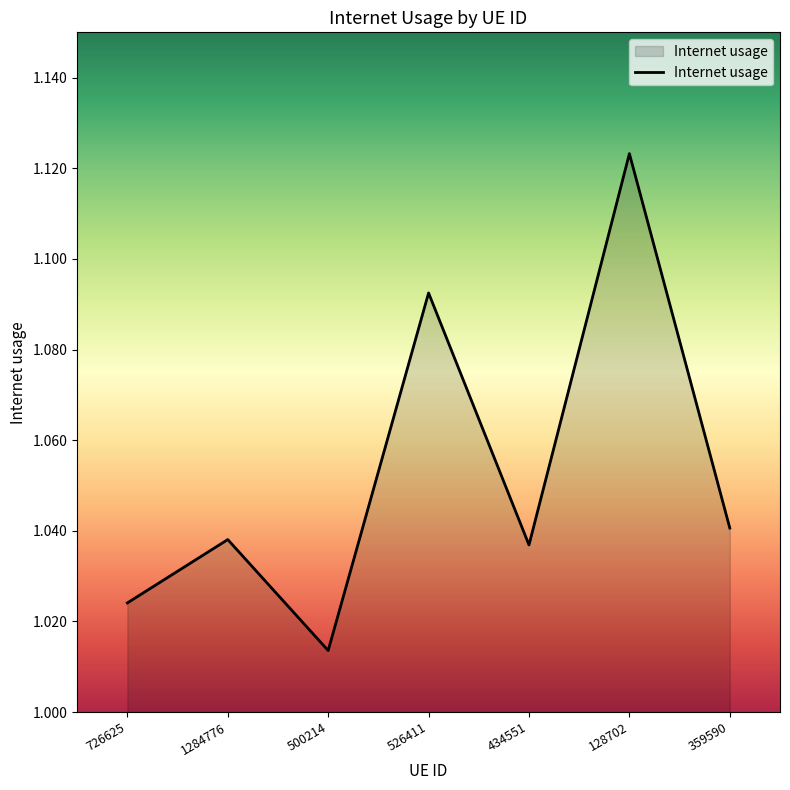

Which has a higher value, 359590 or 500214?

359590